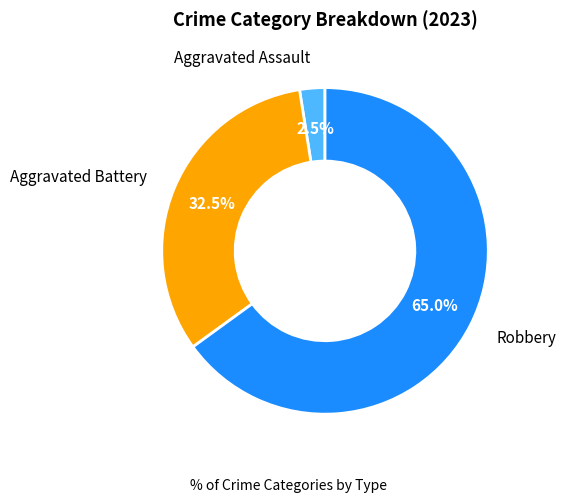

Combined, what portion of the pie is Aggravated Battery and Aggravated Assault?

35.0%